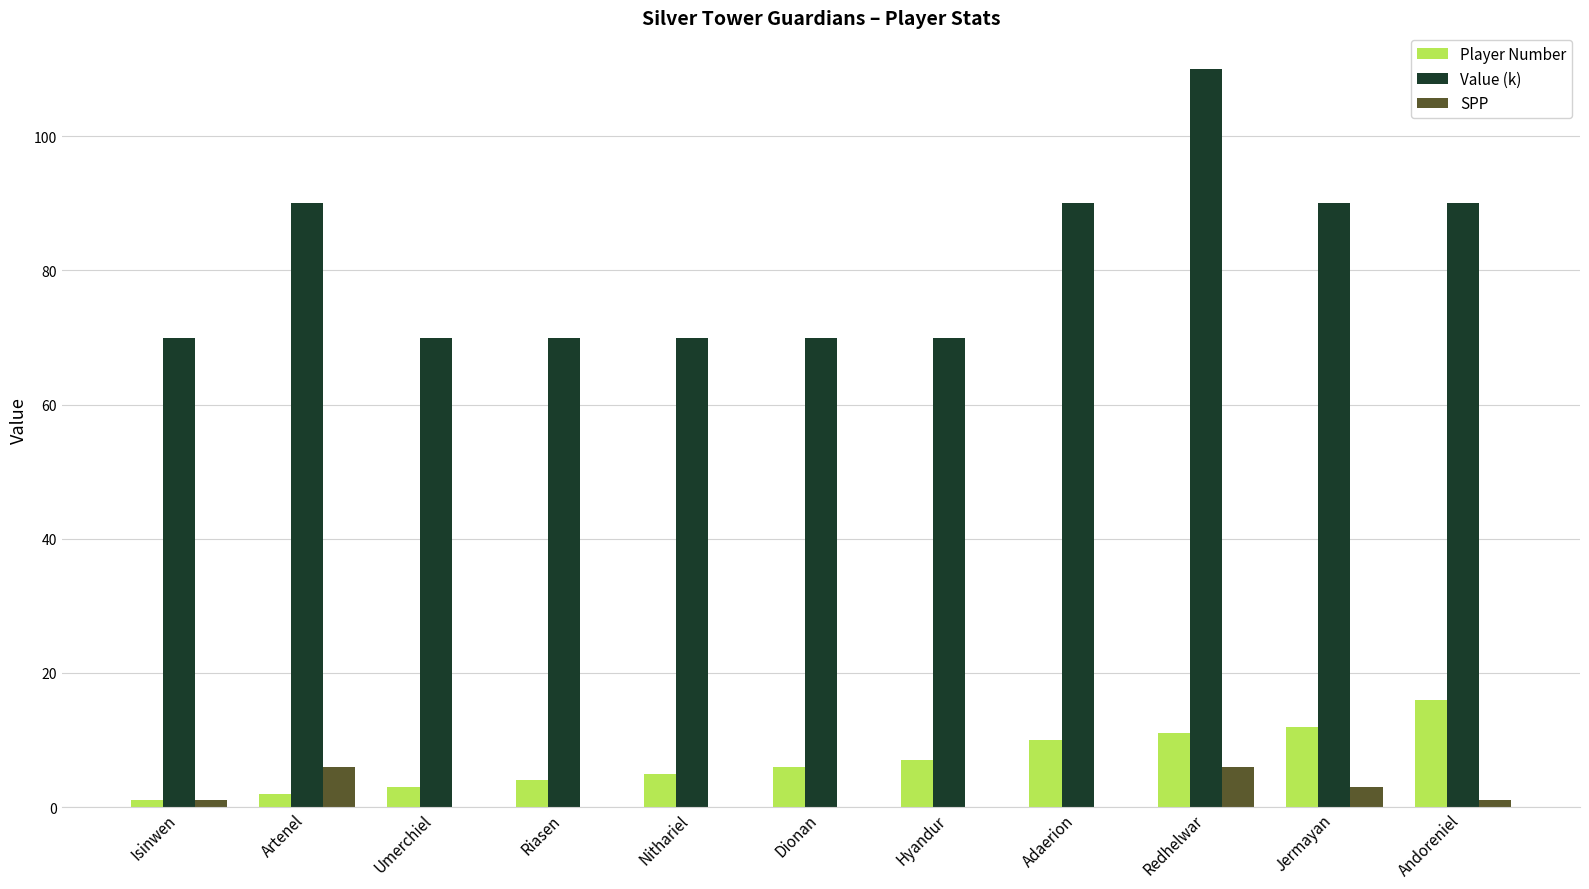

At which category is the sum across all series the highest?

Redhelwar